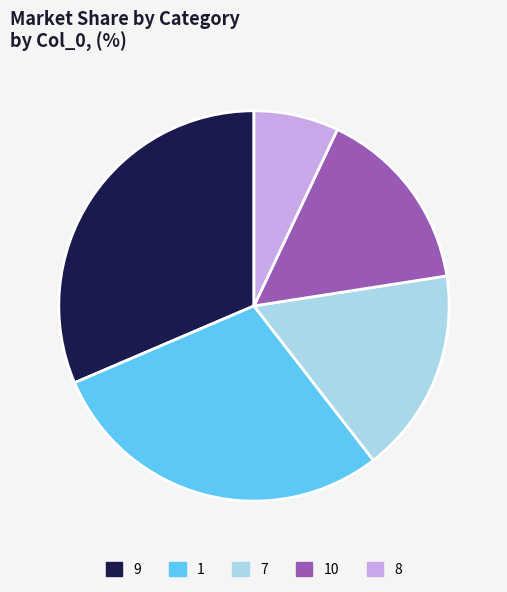

Is the sum of 9 and 1 greater than half?

Yes